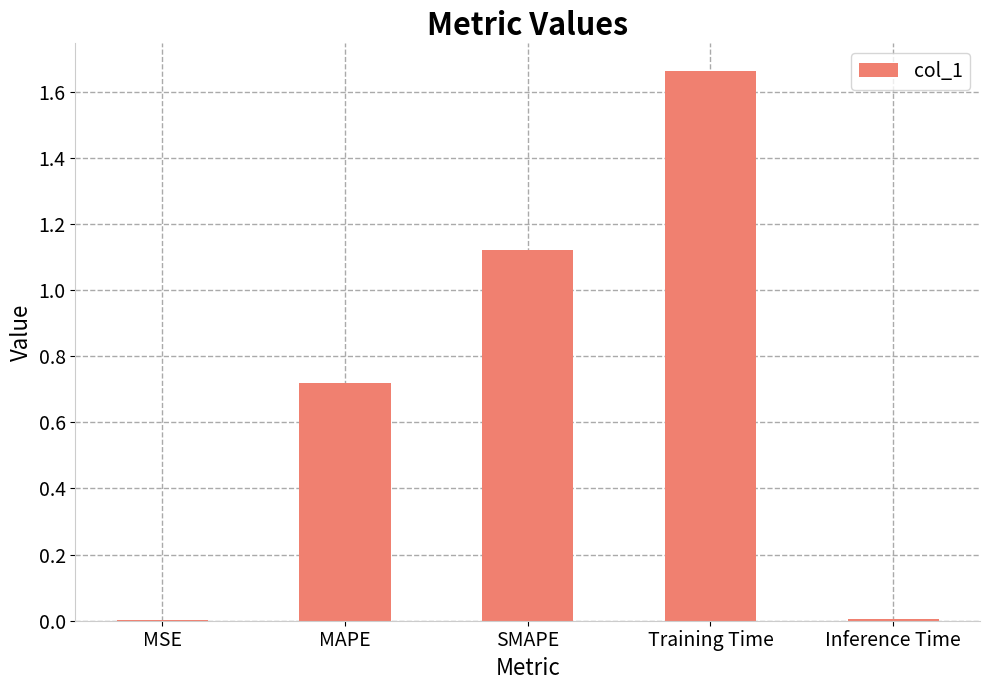

Between MAPE and Inference Time, which is larger?

MAPE